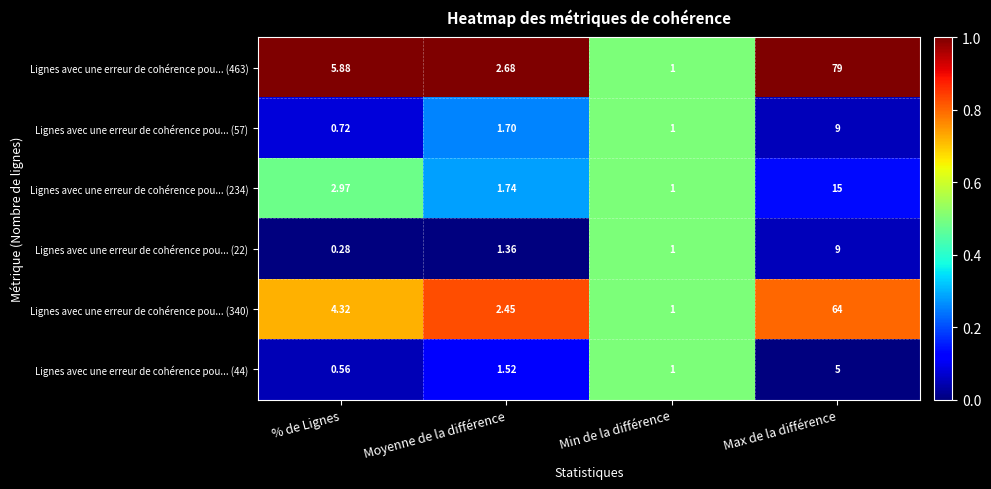

Where is Lignes avec une erreur de cohérence pou... (234) nearest to the value 8?

% de Lignes